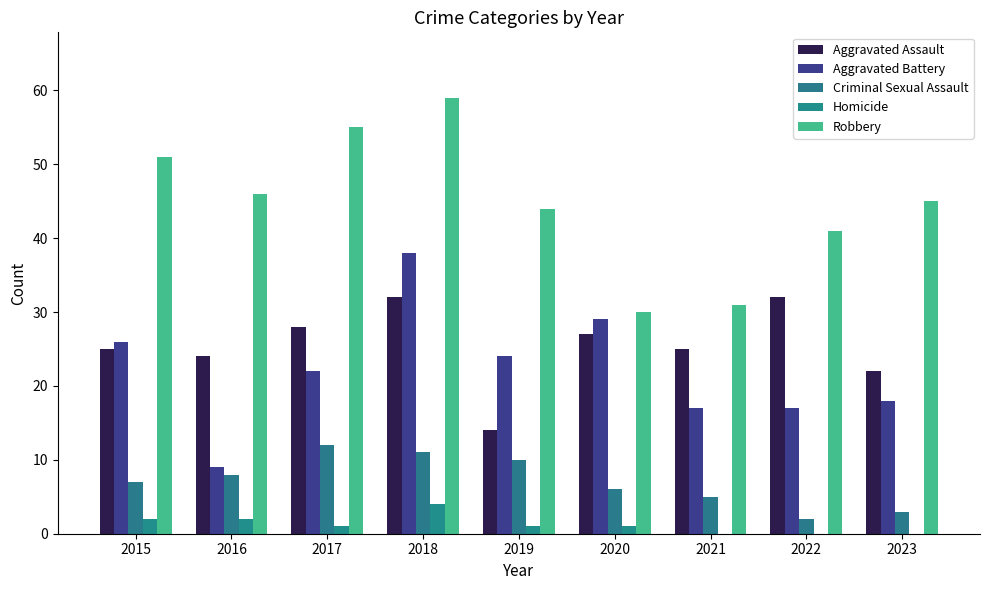

What is the sum of all Aggravated Assault values?

229